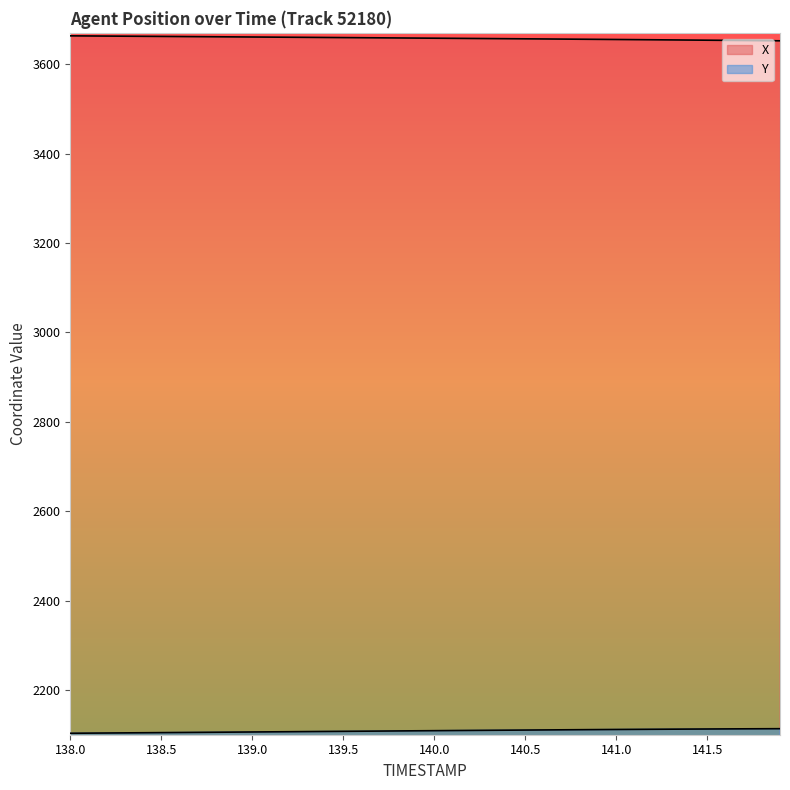

Is it true that Y equals 1136.5 at 138.7?

False